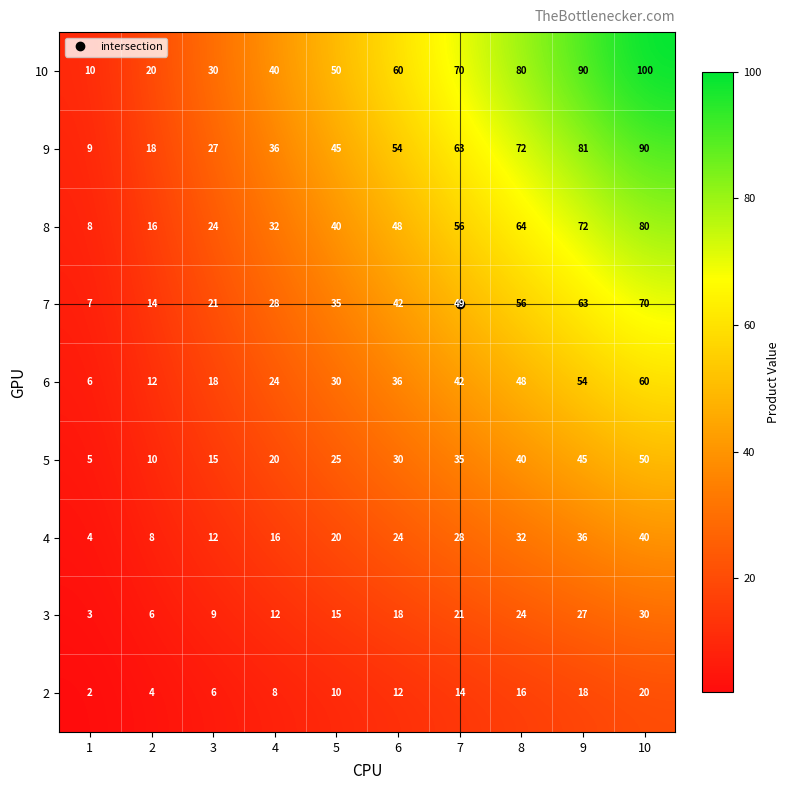

List the labels in order of 3 value, largest first.

10, 9, 8, 7, 6, 5, 4, 3, 2, 1